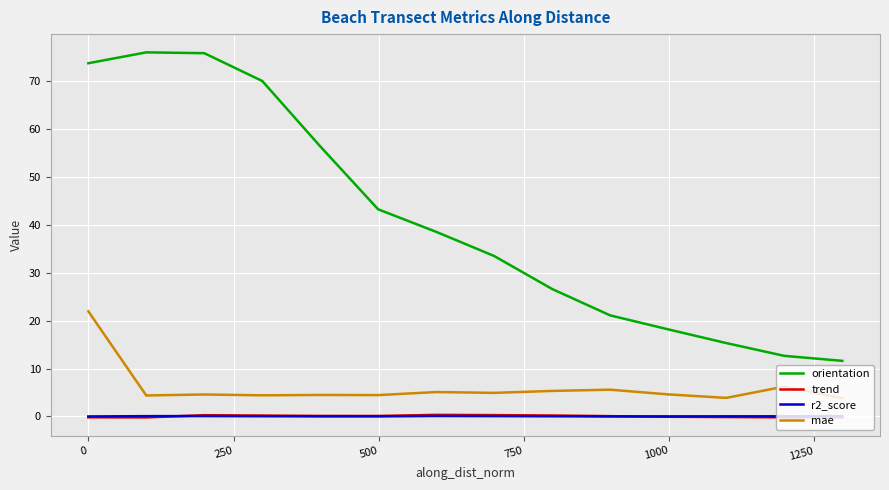

True or false: mae and trend intersect in this chart.

False